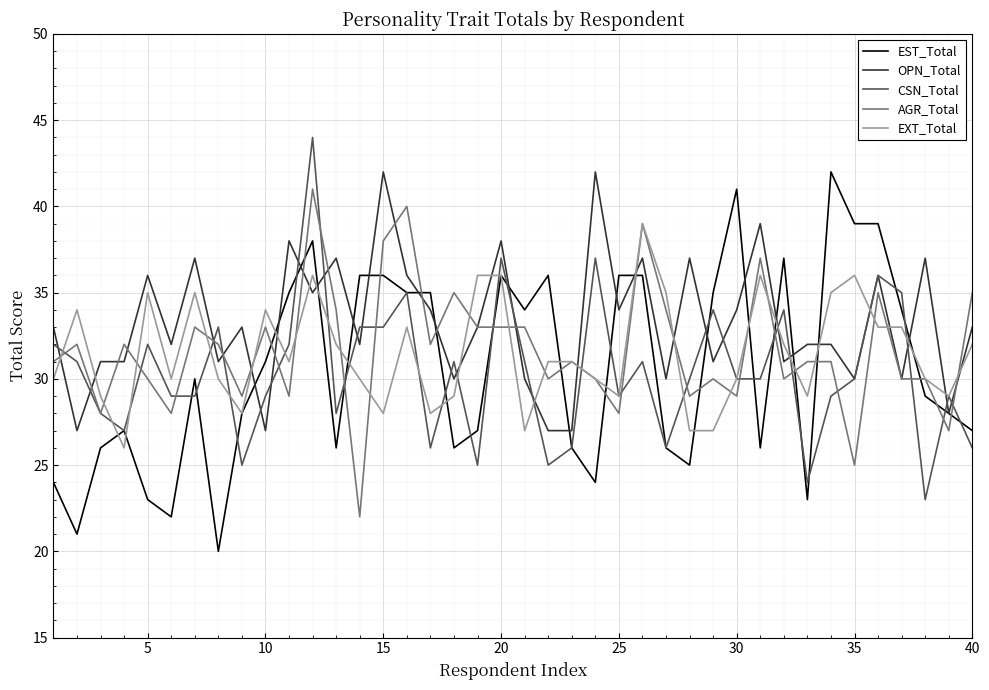

How many intersections are there between AGR_Total and EST_Total?

18